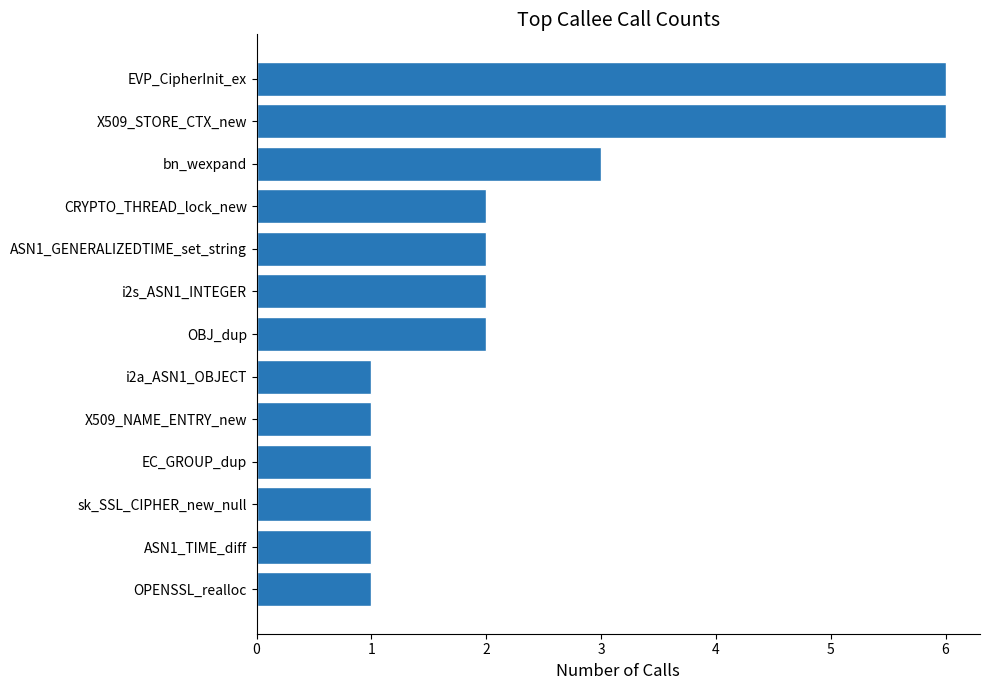

True or false: the data shows 1 at X509_NAME_ENTRY_new.

True